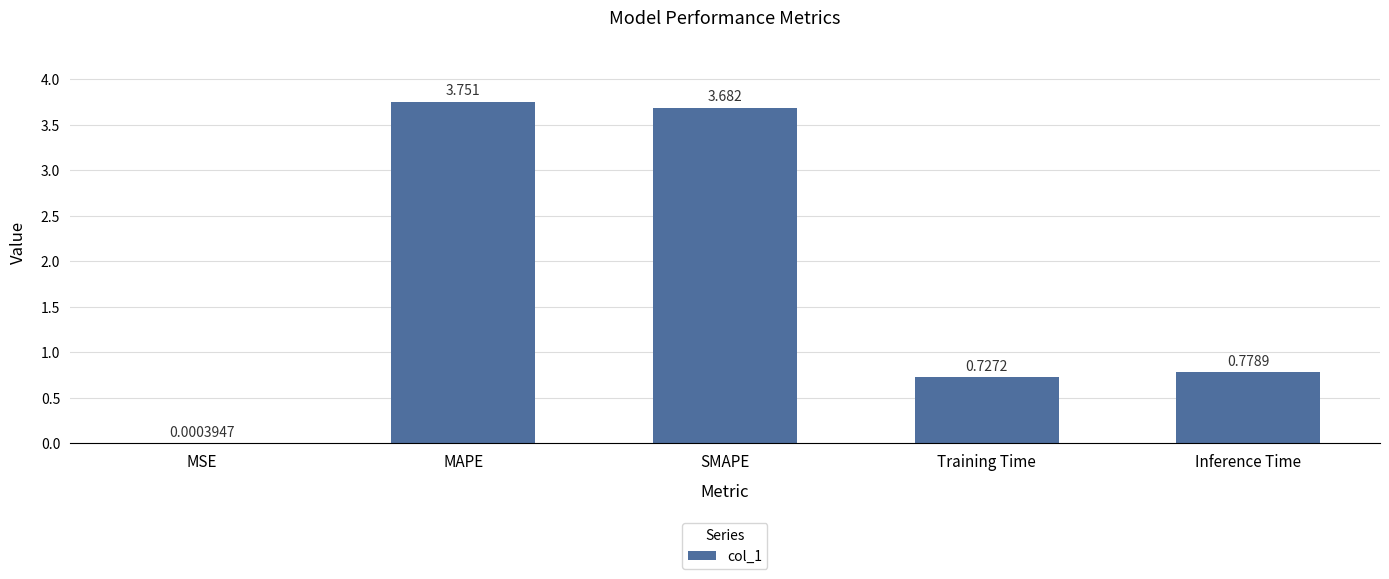

Which has a higher value, Inference Time or Training Time?

Inference Time